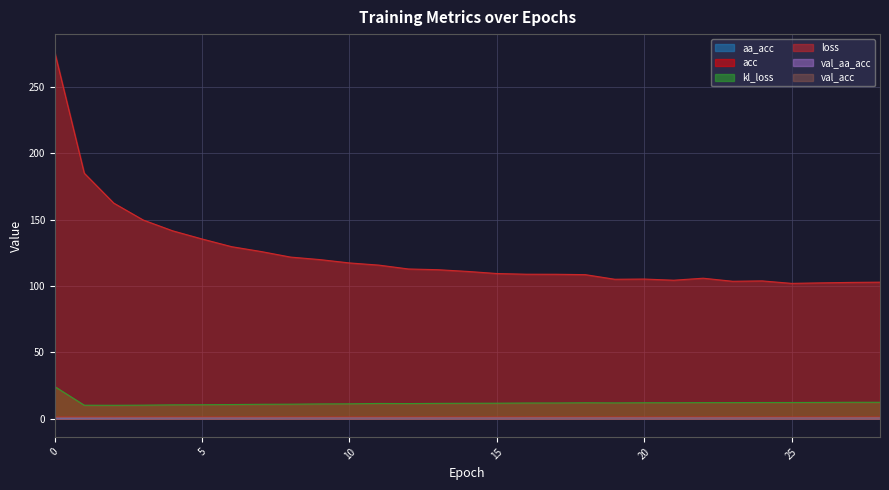

What is the spread (max minus min) of values at 4?

140.8